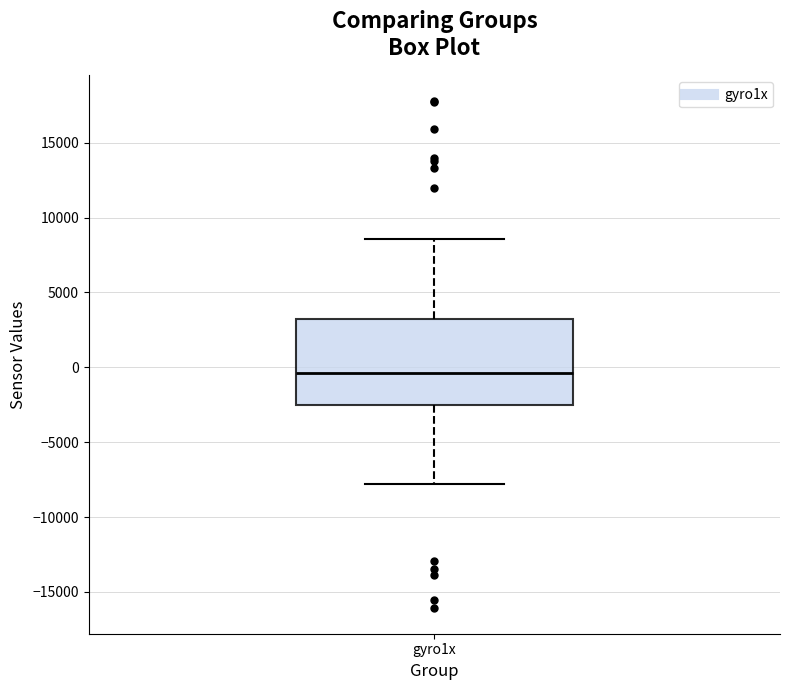

Where does the upper whisker of the box for gyro1x end on the y-axis? The values are not printed on the chart, so give them approximately, as read against the axis.

8500